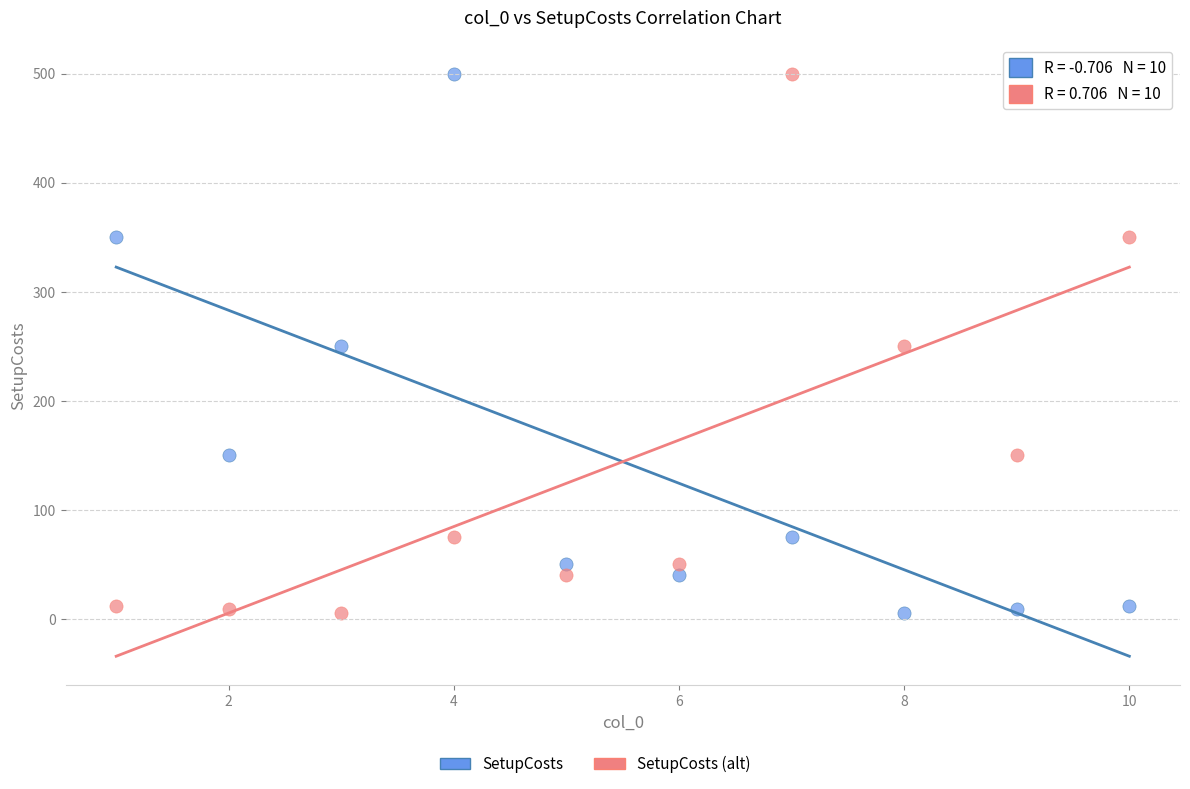

Across all data points, what is the range of X values (max minus min)?

9.0